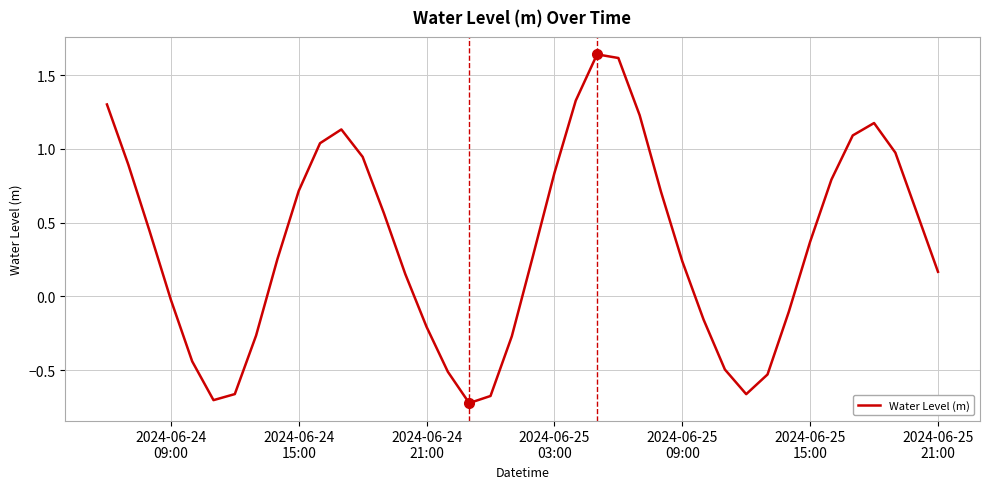

What is the difference between the maximum and minimum values?

2.4